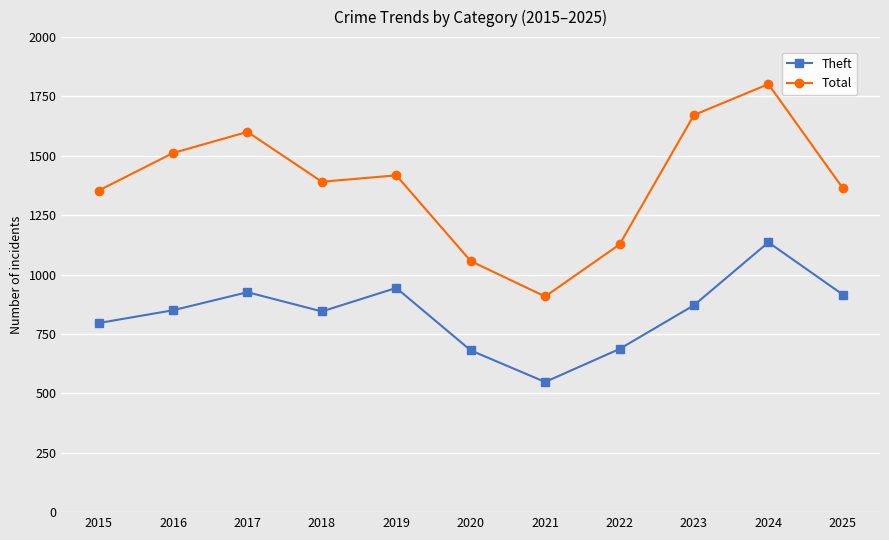

List the series in order of their overall mean, highest first.

Total, Theft